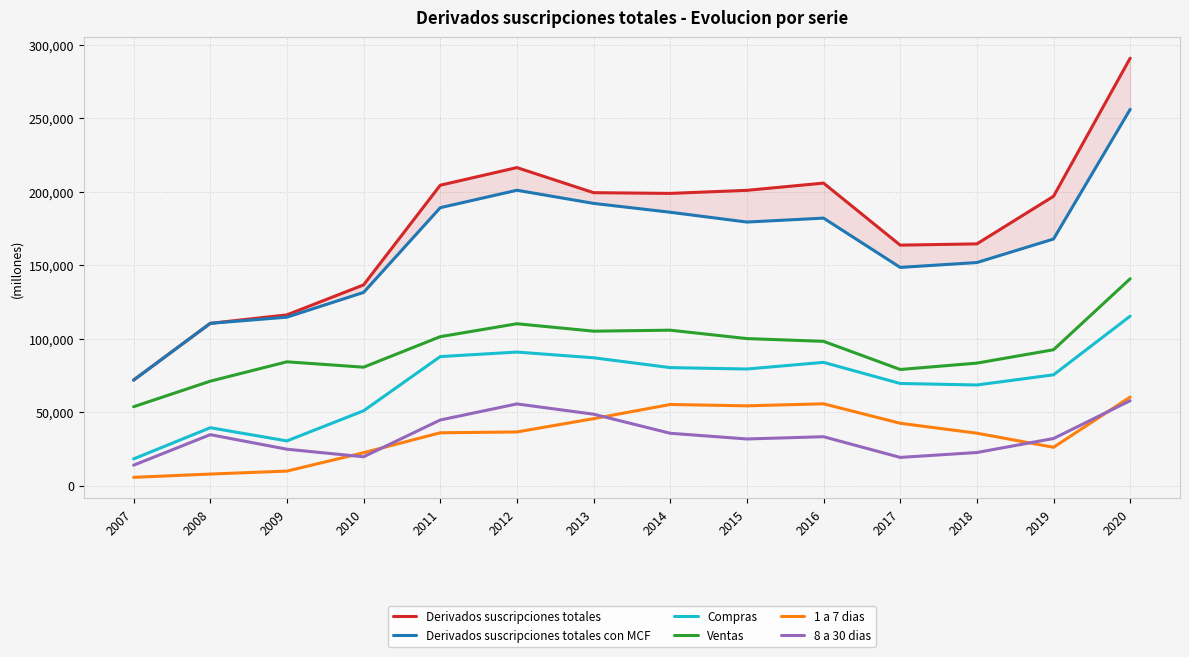

What is the value of the Derivados suscripciones totales con MCF point at the 9th from the left?

179262